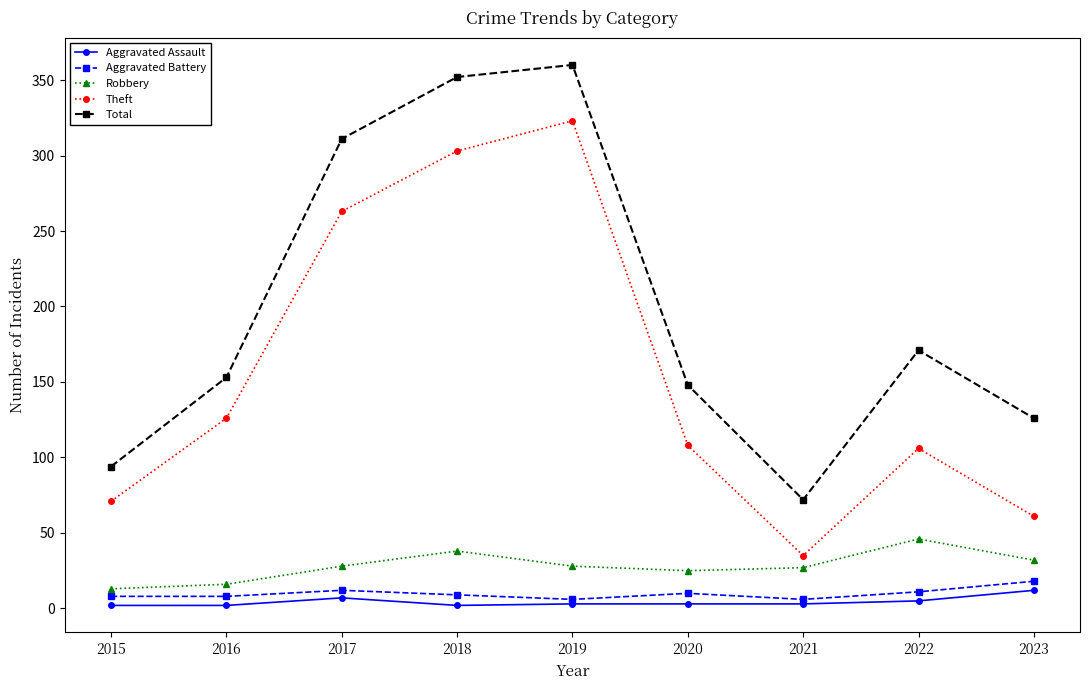

What is the difference between the maximum and minimum values in the Aggravated Battery series?

12